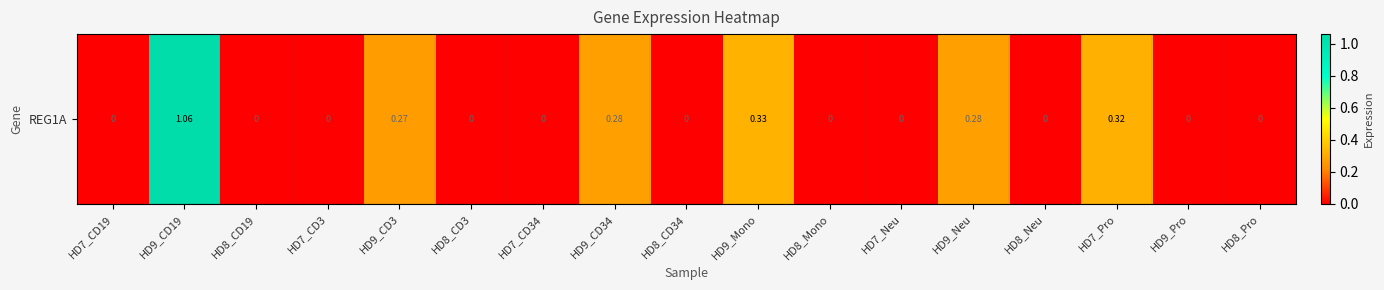

Which category has the highest value across all series?

HD9_CD19